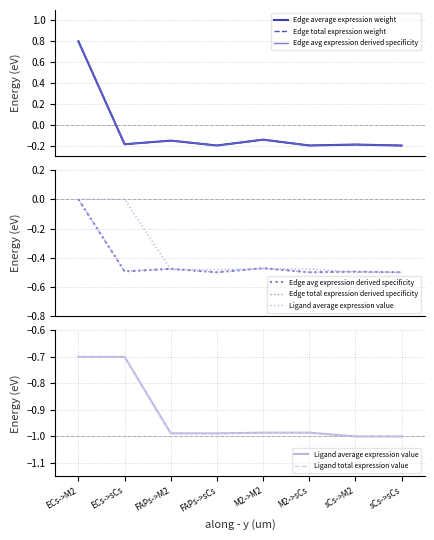

What is the smallest value displayed?

-1.0